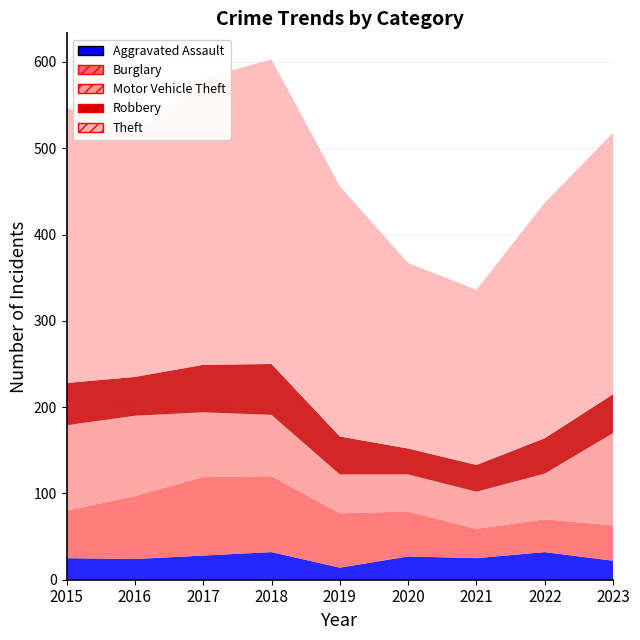

True or false: Robbery and Burglary intersect in this chart.

True